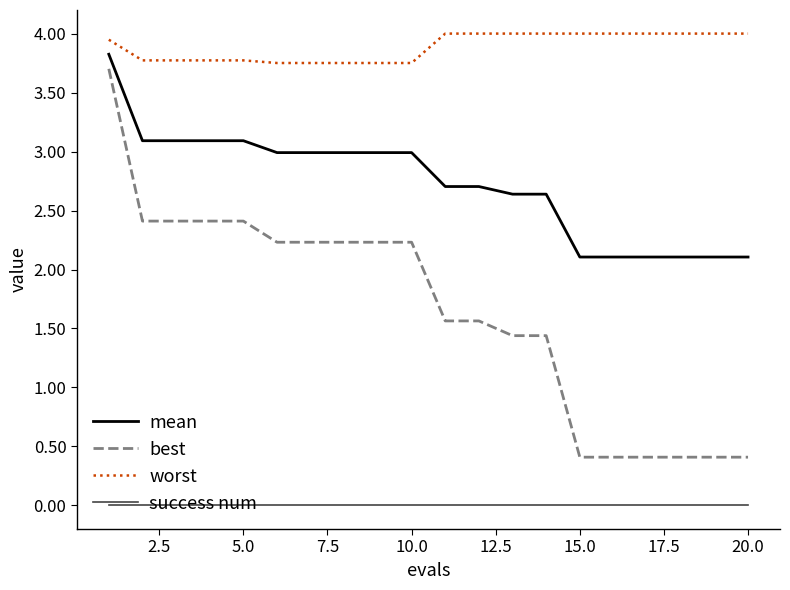

What is the sum of all mean values?

54.5